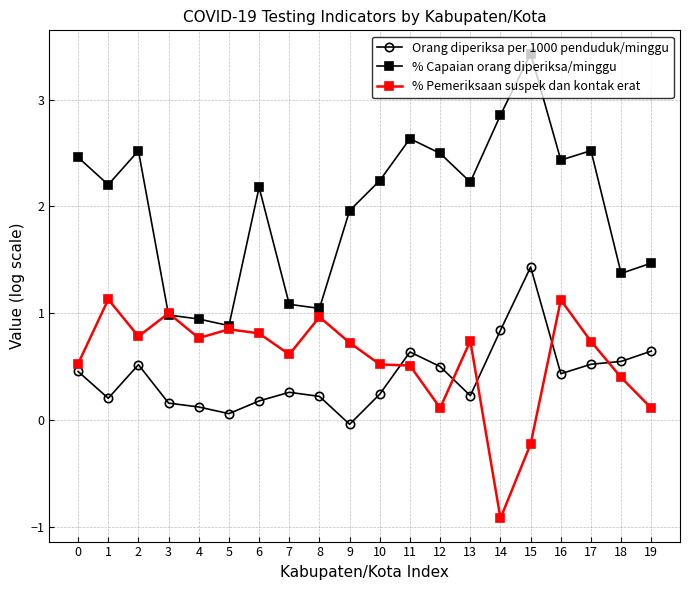

What is the sum of the Orang diperiksa per 1000 penduduk/minggu values at 16 and 17?

1.0